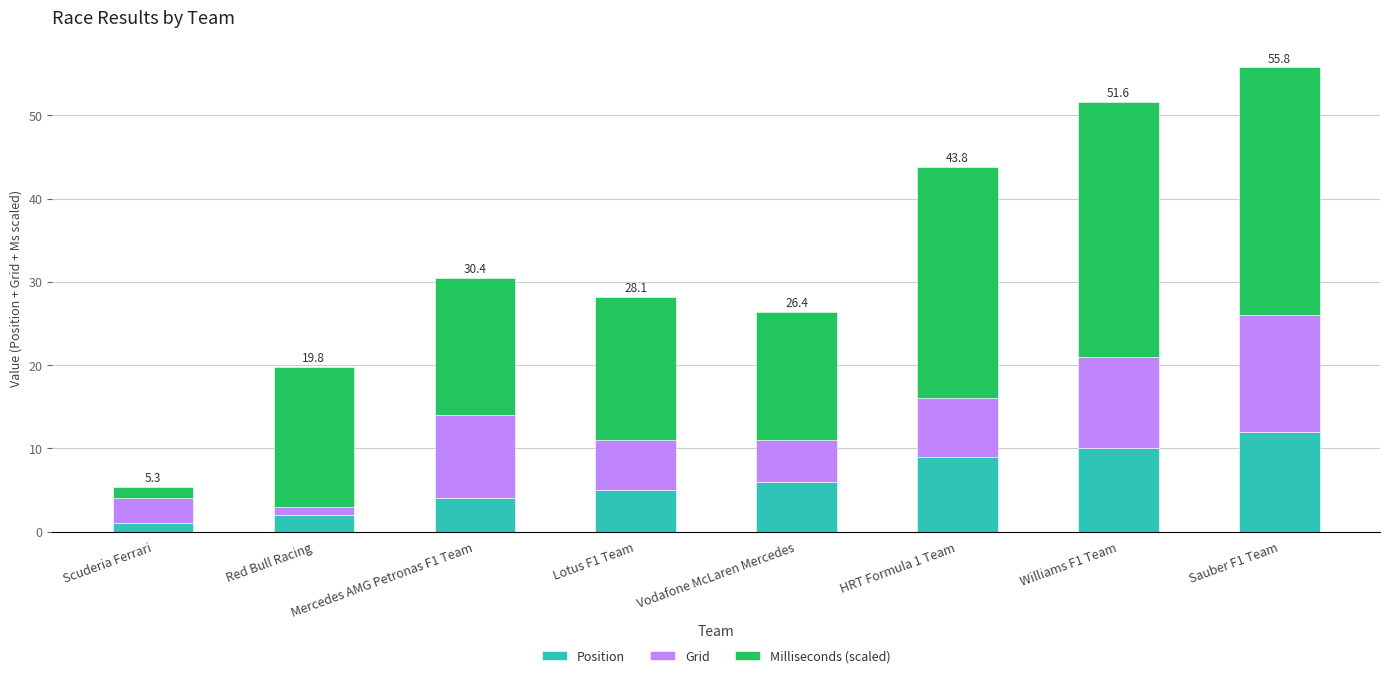

The Position series shows 1.4 at Vodafone McLaren Mercedes. True or false?

False